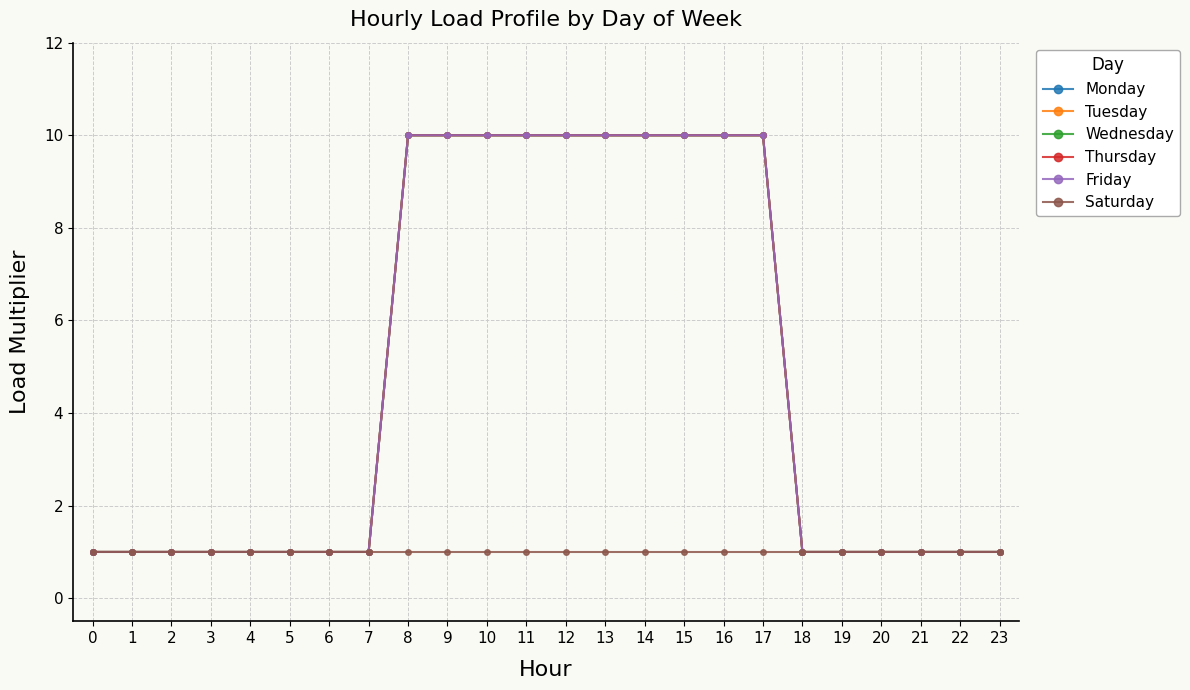

Is this an area chart (filled region under the line)?

No